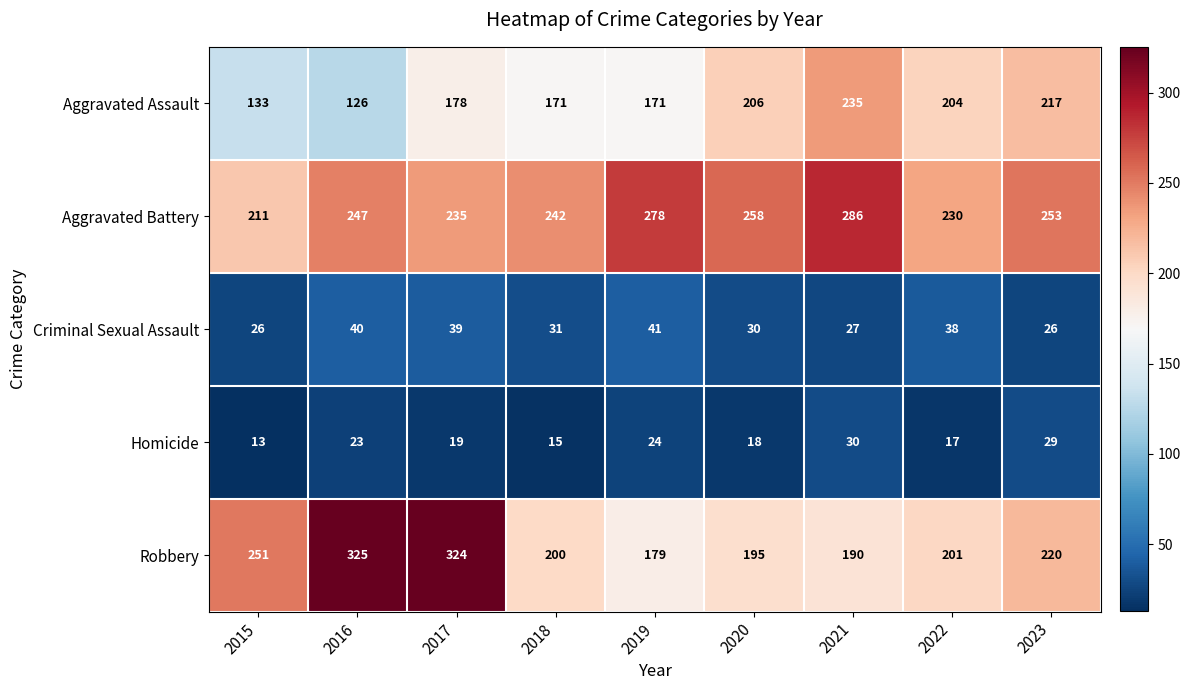

At which category is the sum across all series the highest?

2017